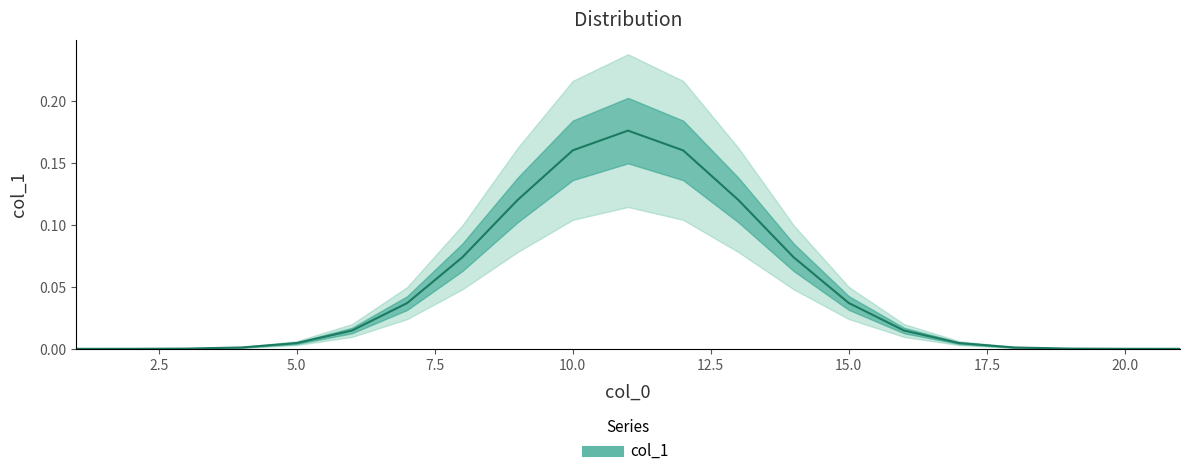

Reading right to left, transcribe all the data shown in this chart.

21=0.0	20=0.0	19=0.0	18=0.0	17=0.0	16=0.0	15=0.0	14=0.1	13=0.1	12=0.2	11=0.2	10=0.2	9=0.1	8=0.1	7=0.0	6=0.0	5=0.0	4=0.0	3=0.0	2=0.0	1=0.0